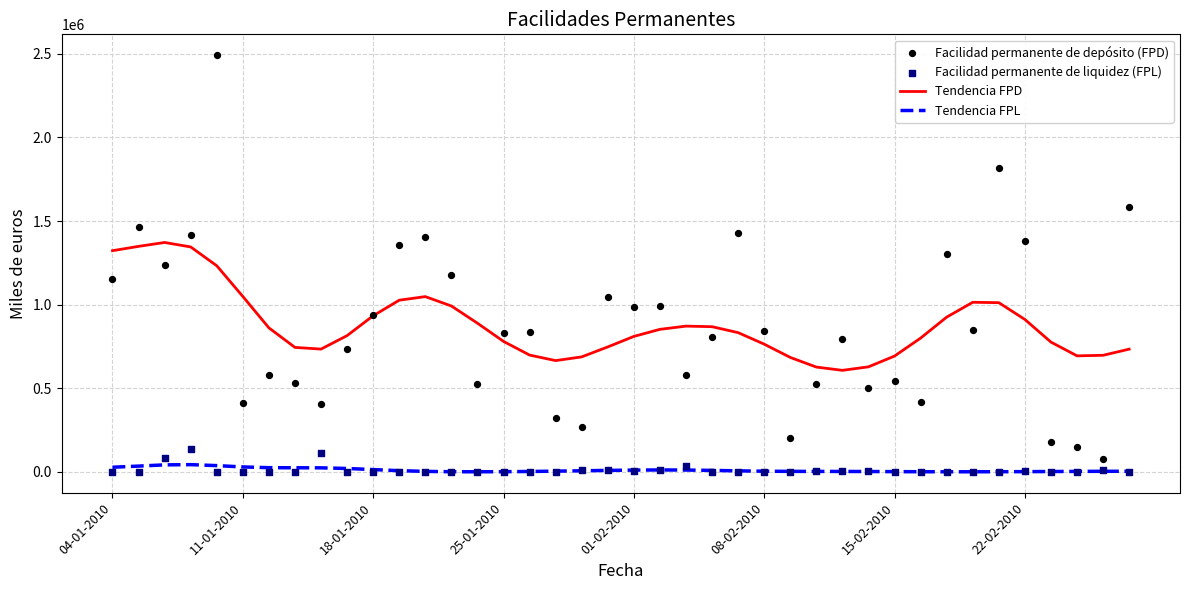

What are all the series names shown in the legend?

Tendencia FPD, Tendencia FPL, Facilidad permanente de depósito (FPD), Facilidad permanente de liquidez (FPL)